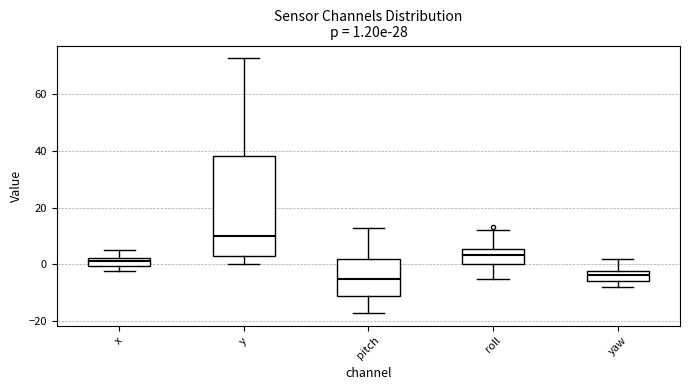

Comparing the boxes themselves (not the whiskers), which one is the tallest?

y